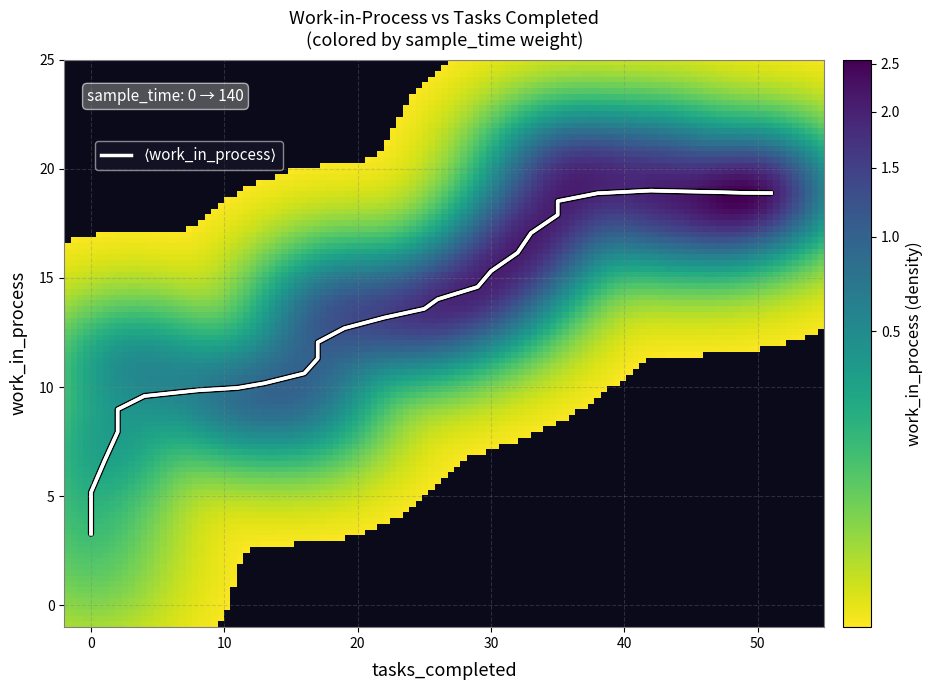

How many values in the sample_time series exceed 13?

15